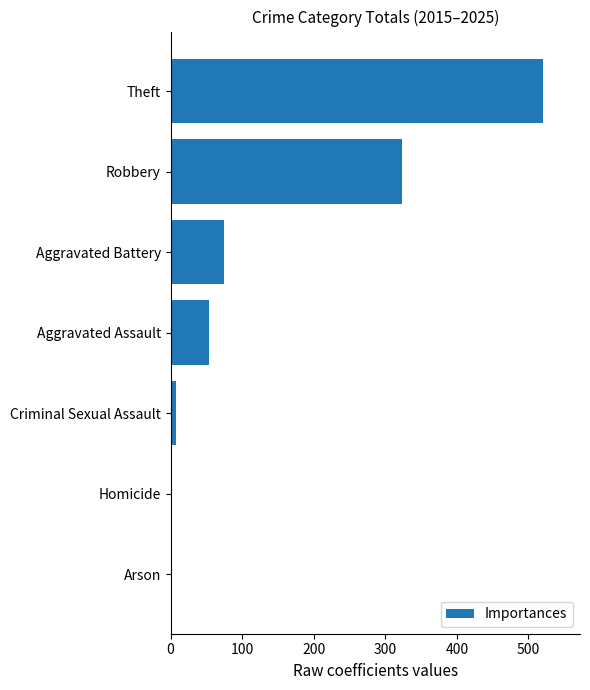

At which label is the value closest to 260?

Robbery